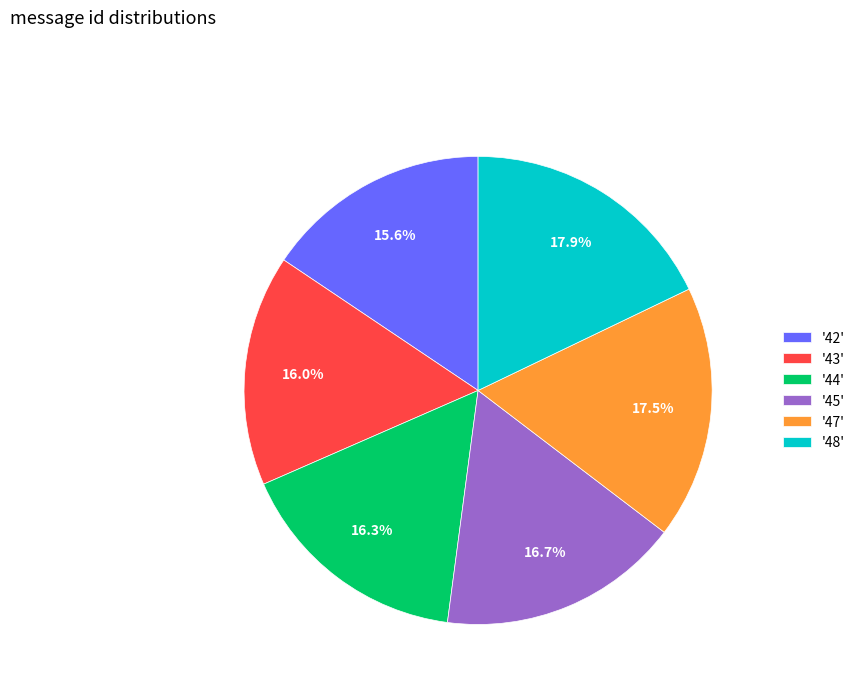

How many segments does this pie chart have?

6